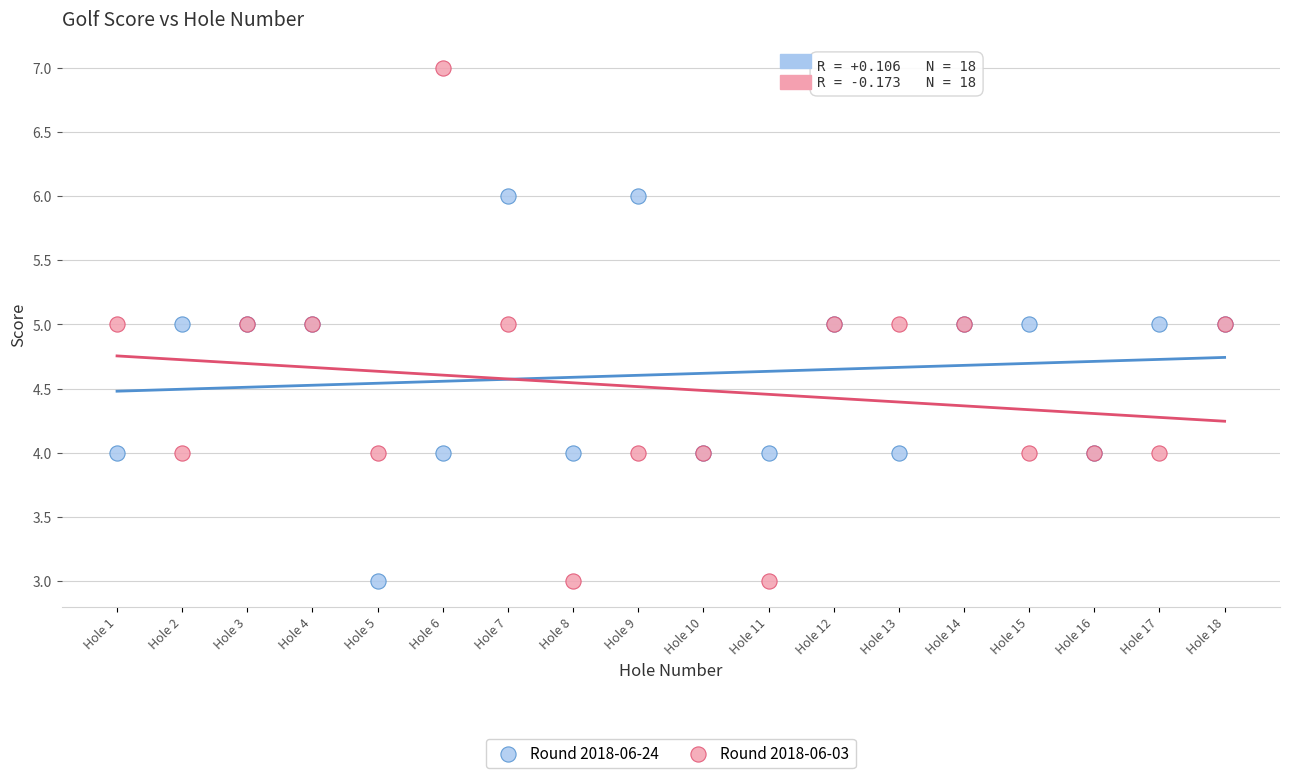

What is the X range (max minus min) for the scatter plot?

17